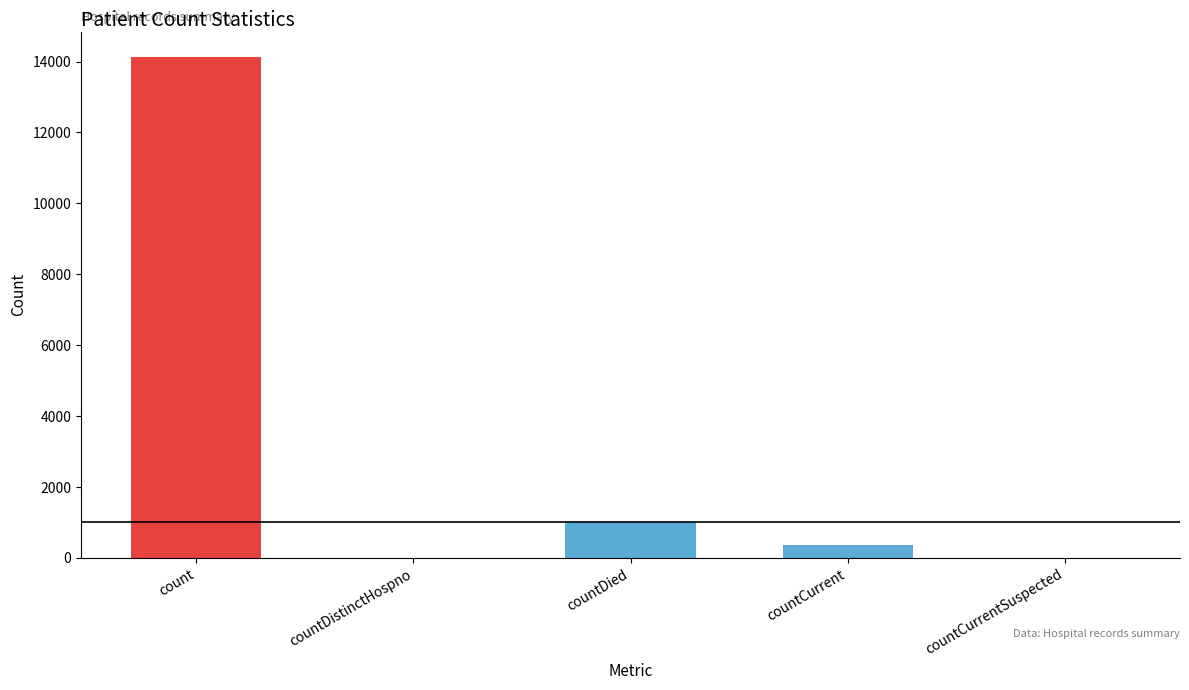

Reading left to right, list all the values displayed in this chart.

count=14140	countDistinctHospno=0	countDied=1008	countCurrent=362	countCurrentSuspected=0